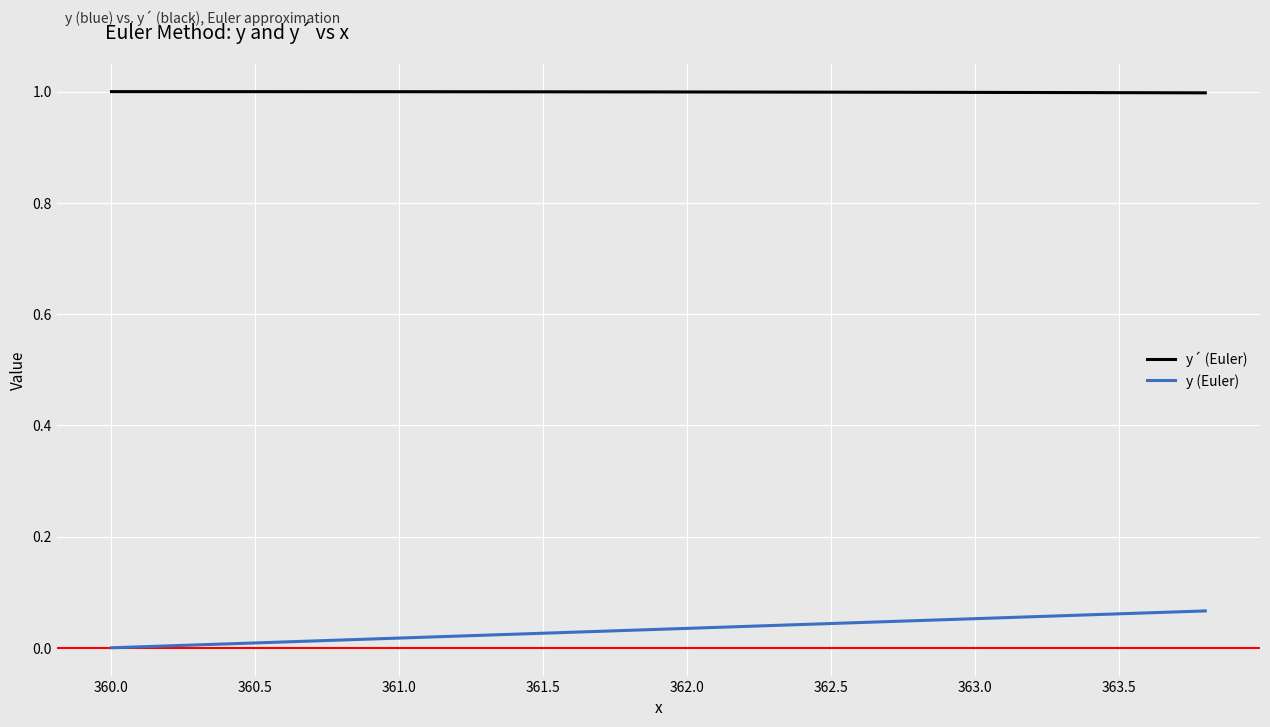

Which series has the largest total across all categories?

y´ (Euler)